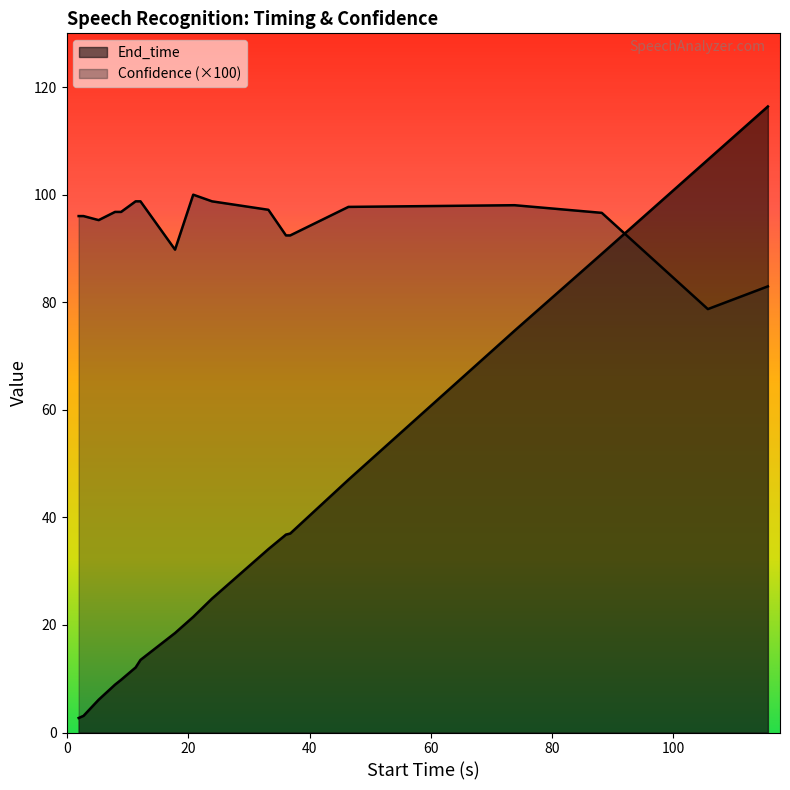

The value of End_time at 1.9 is 2.7. True or false?

True